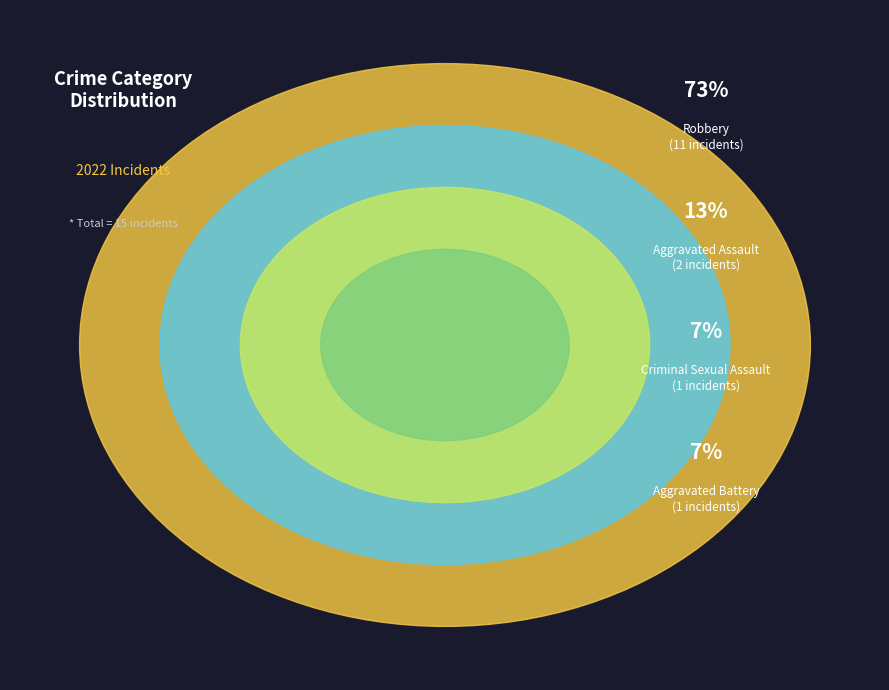

Is Aggravated Battery the majority of the pie?

No